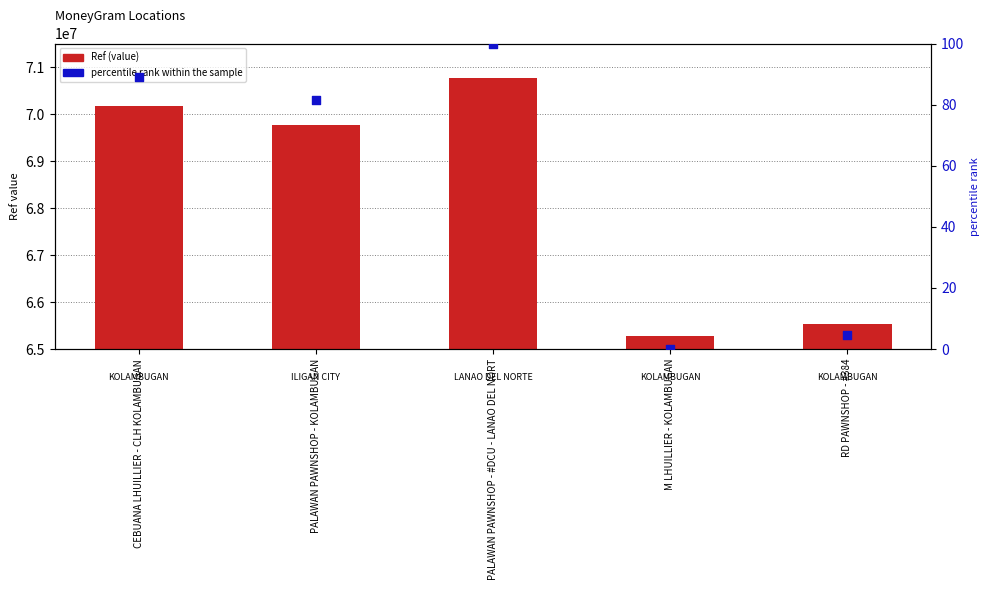

At which category is the sum across all series the highest?

PALAWAN PAWNSHOP - #DCU - LANAO DEL NORT